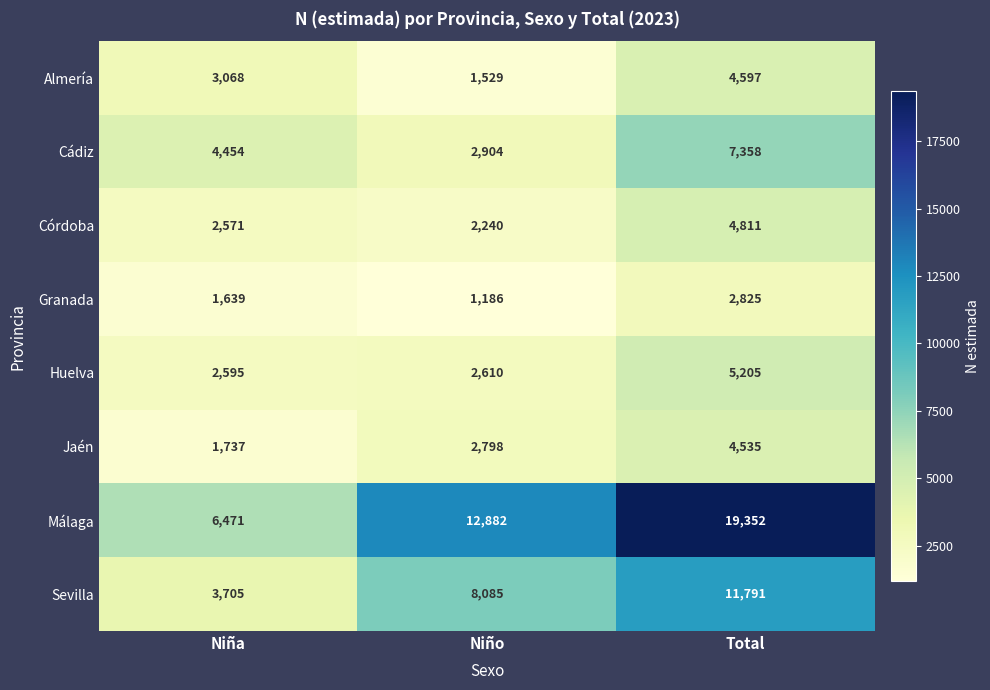

Reading right to left, what are all the values shown in this chart?

Almería: Total=4597	Niño=1529	Niña=3068
Cádiz: Total=7358	Niño=2904	Niña=4454
Córdoba: Total=4811	Niño=2240	Niña=2571
Granada: Total=2825	Niño=1186	Niña=1639
Huelva: Total=5205	Niño=2610	Niña=2595
Jaén: Total=4535	Niño=2798	Niña=1737
Málaga: Total=19352	Niño=12882	Niña=6471
Sevilla: Total=11791	Niño=8085	Niña=3705